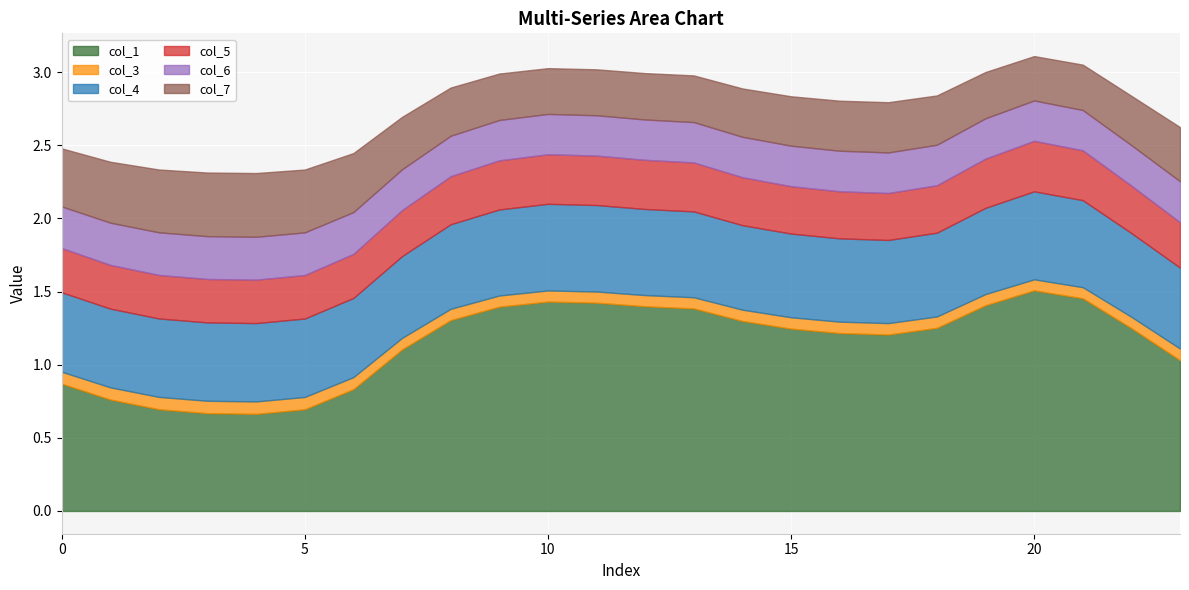

How many lines are shown in the chart?

6